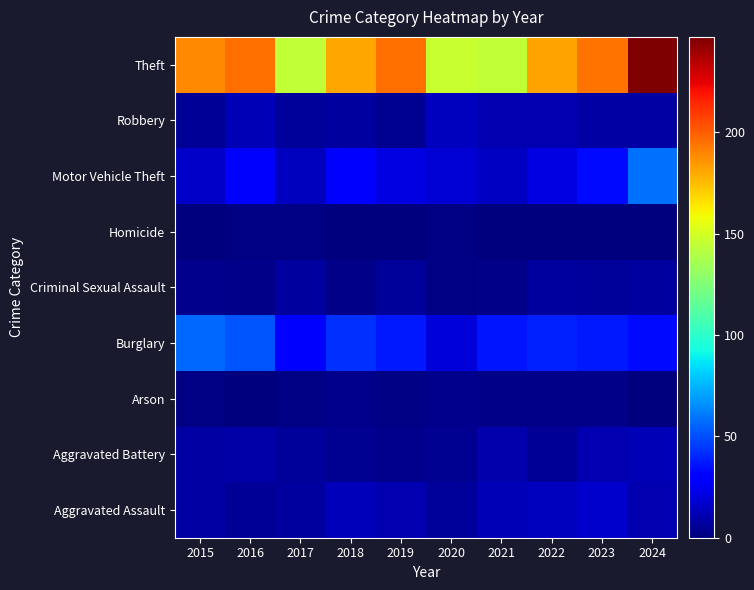

What is the difference between the highest and lowest values at 2018?

181